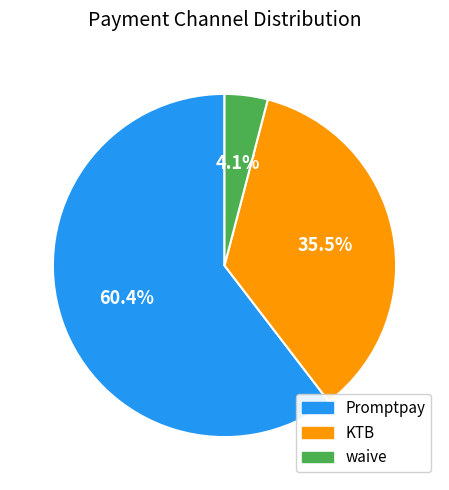

How many segments does this pie chart have?

3